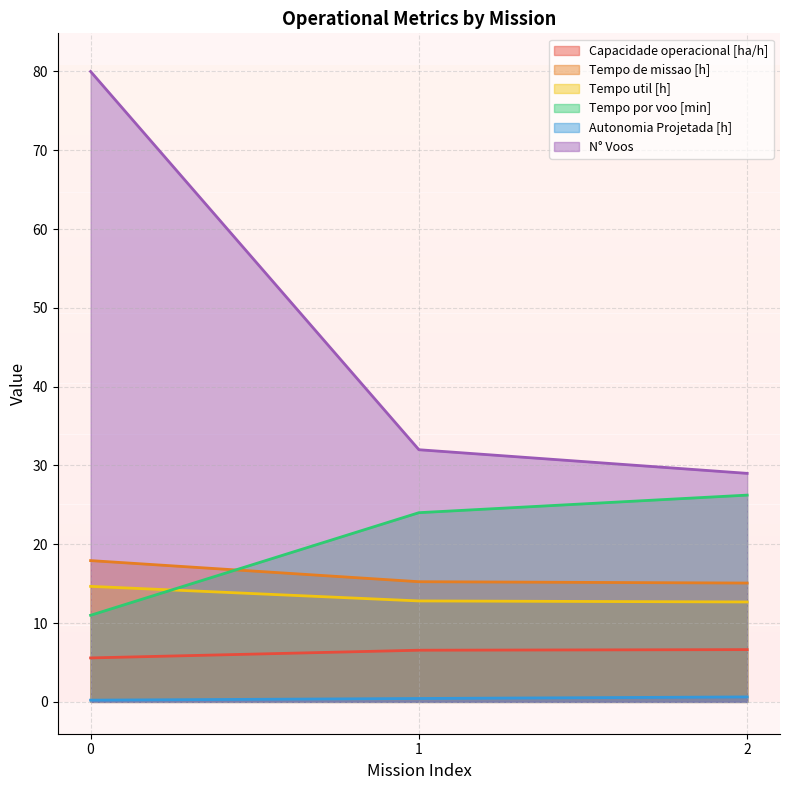

Count the number of categories in the chart.

3